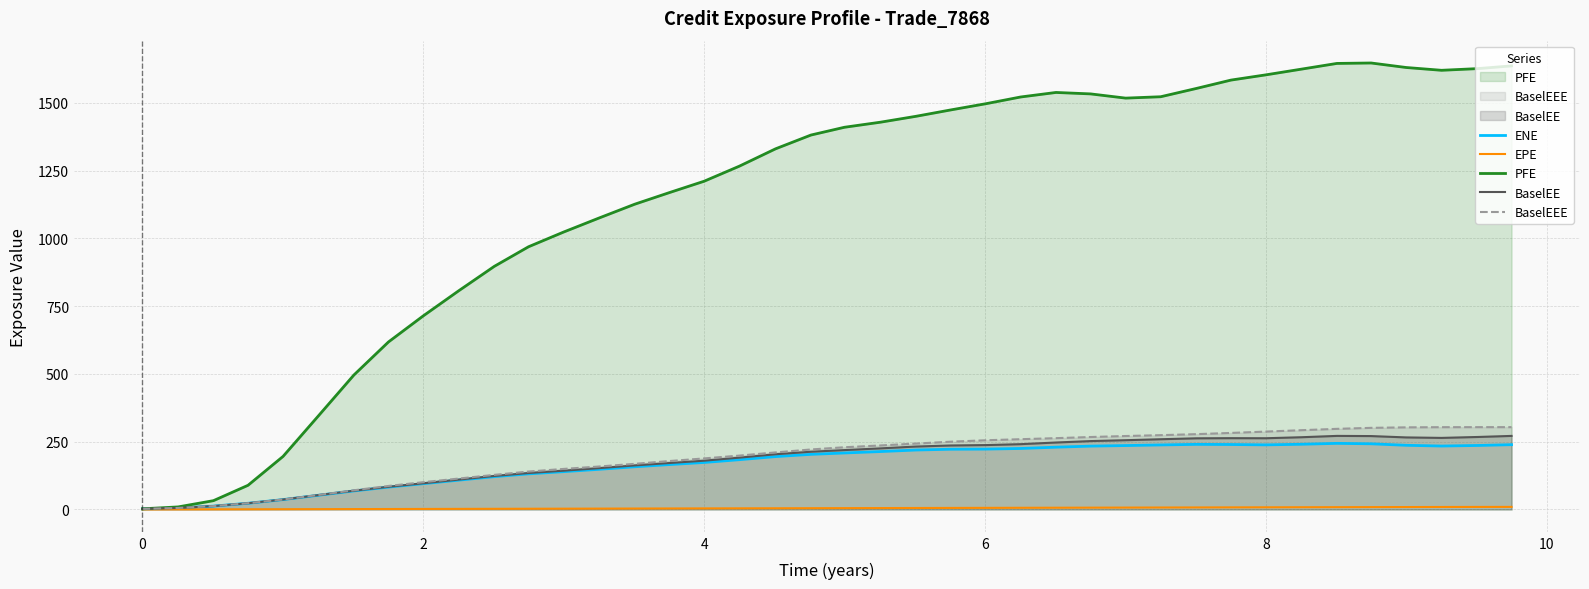

True or false: EPE and PFE cross at least once.

False